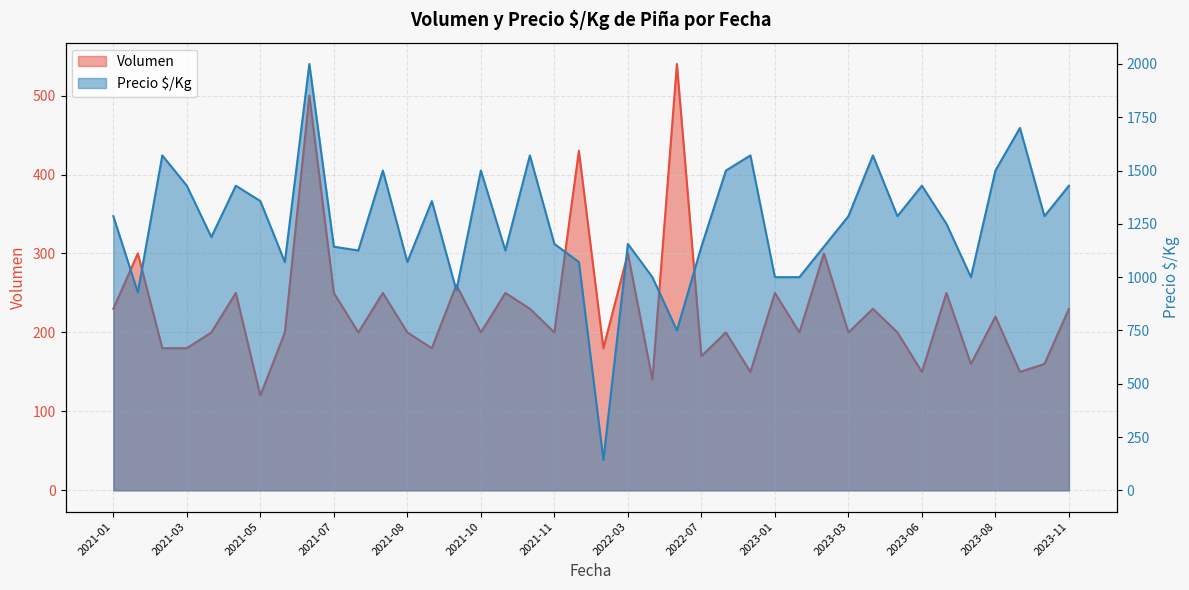

True or false: Volumen has more than 2 interior local peaks.

True